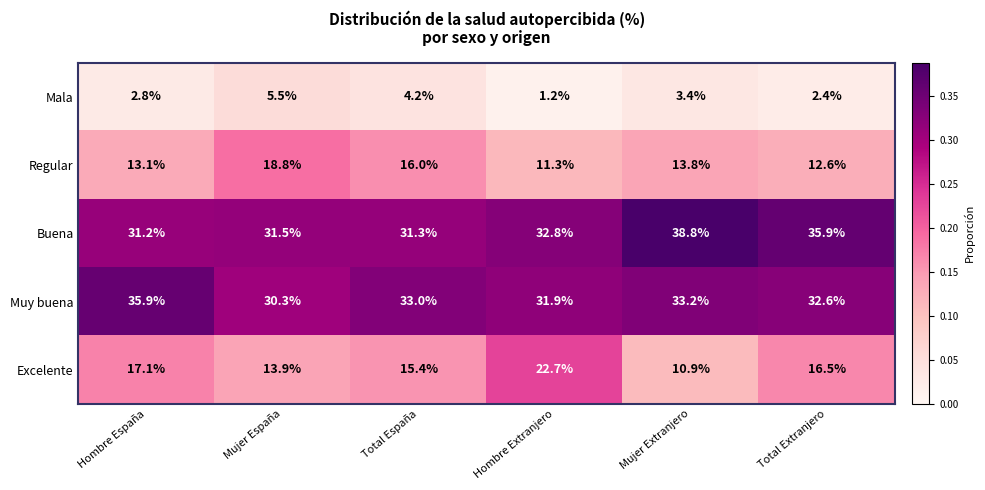

Rank the series at Hombre España from highest to lowest value.

Muy buena, Buena, Excelente, Regular, Mala